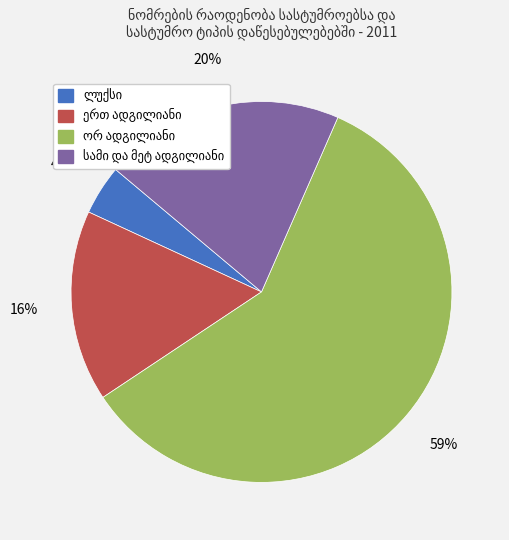

Is there any slice that represents more than half of the pie?

Yes